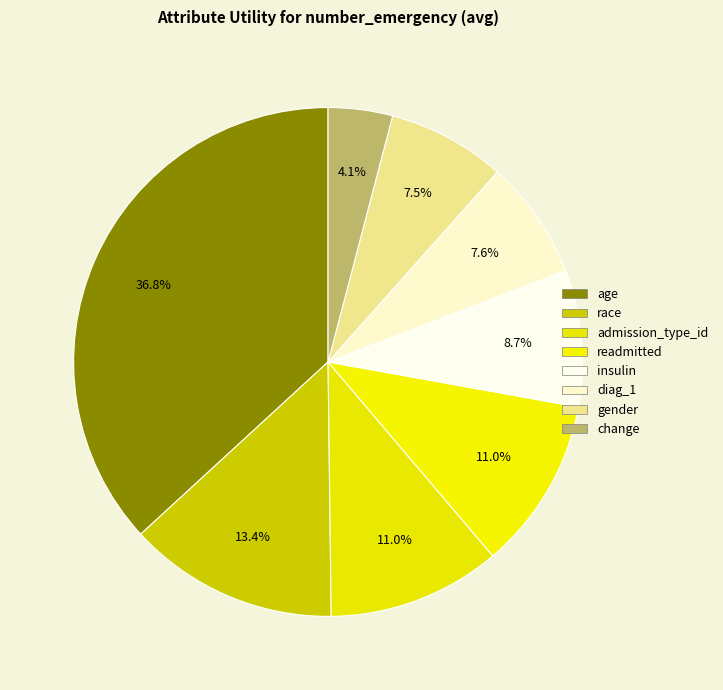

How many segments does this pie chart have?

8